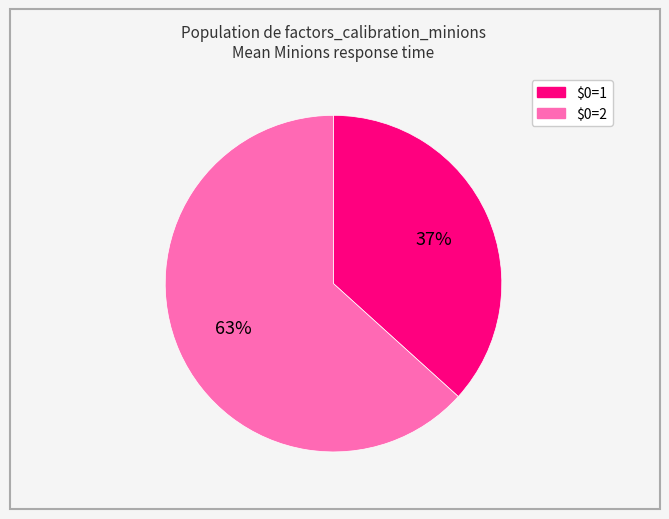

True or false: $0=2 accounts for 63% of the total.

True